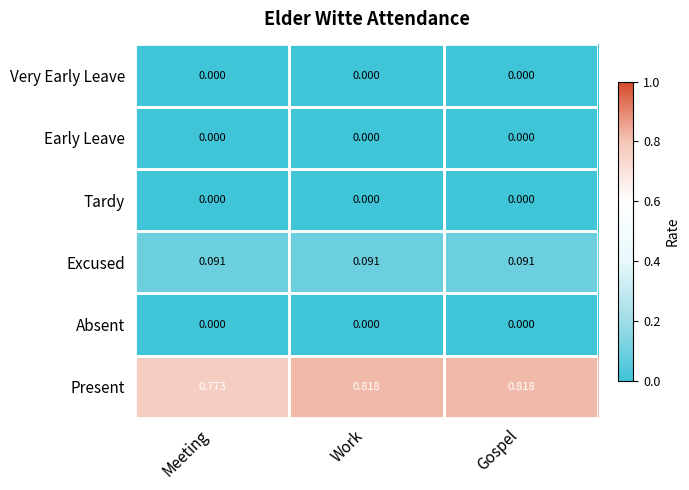

Which series has the widest spread of values?

Present